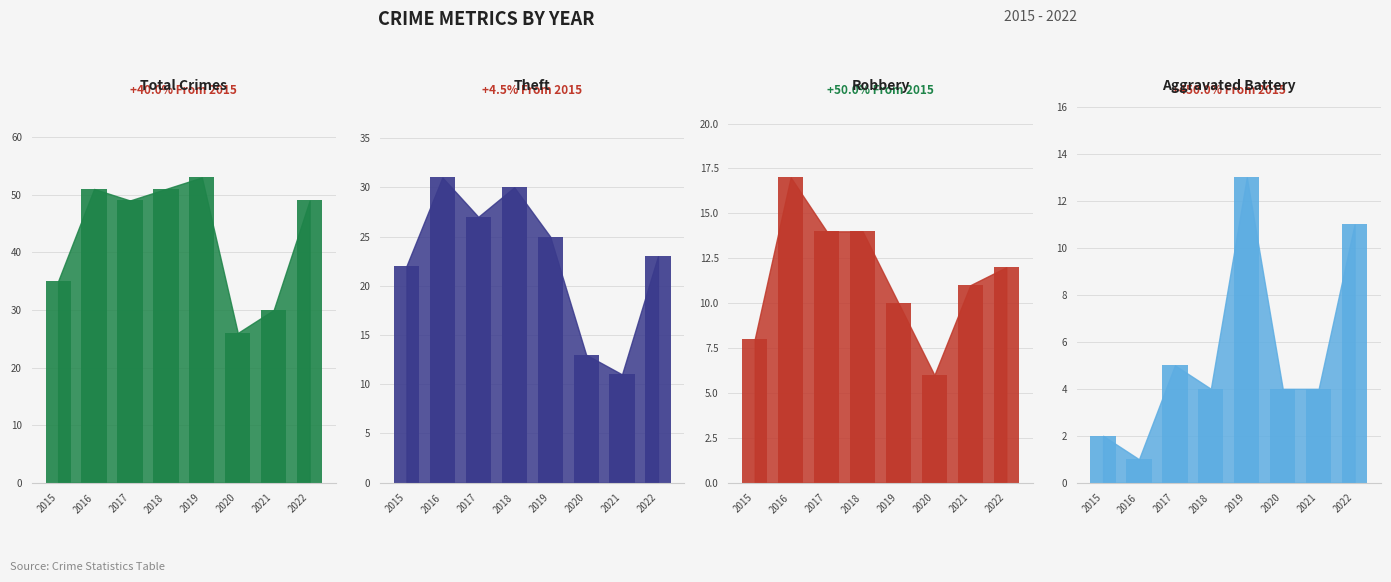

Which series has the largest total across all categories?

Total